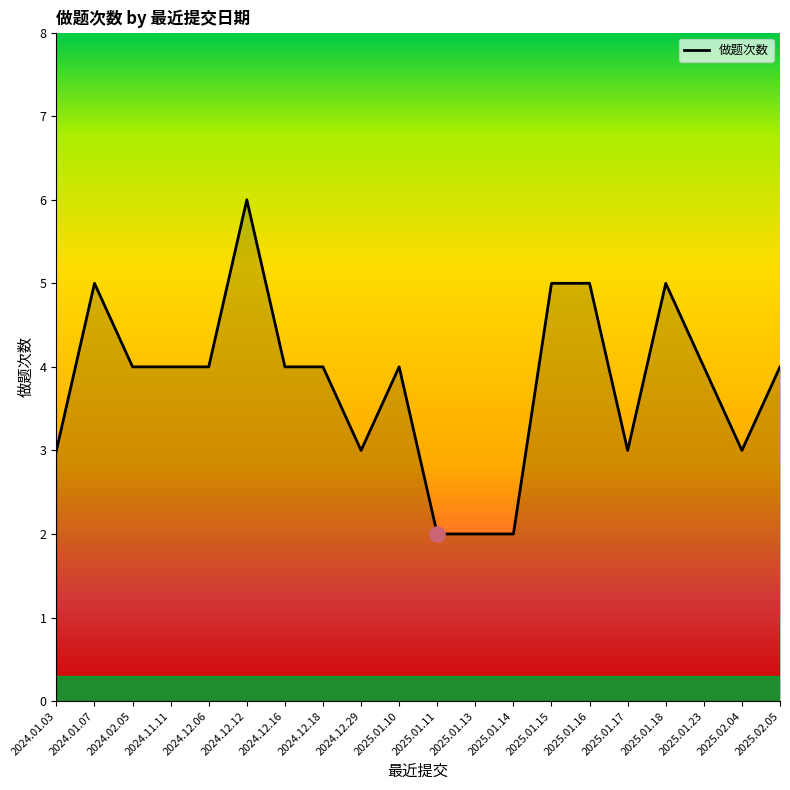

What is the change in value from 2025.01.14 to 2025.01.16?

+3